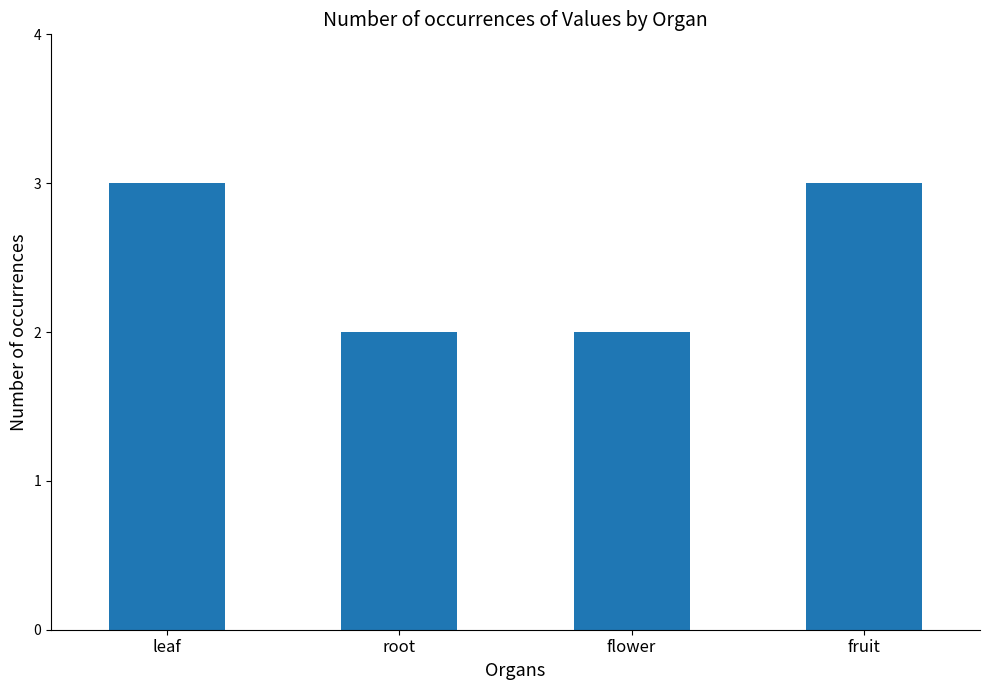

What is the label of the 3rd bar from the right?

root